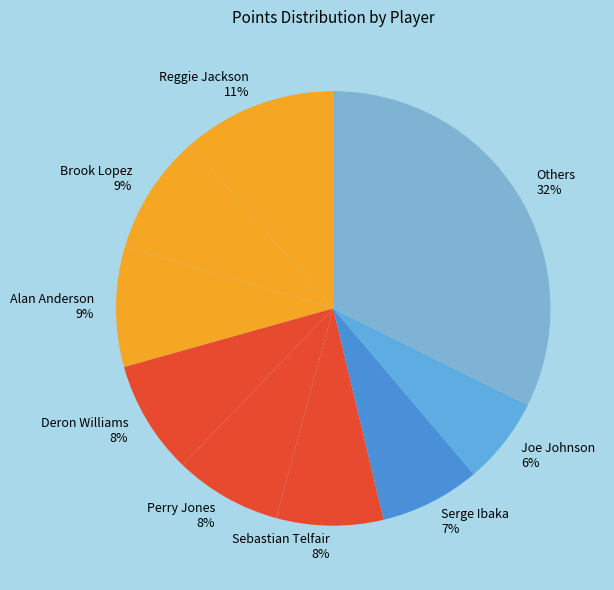

Is the sum of Alan Anderson 9% and Joe Johnson 6% greater than half?

No